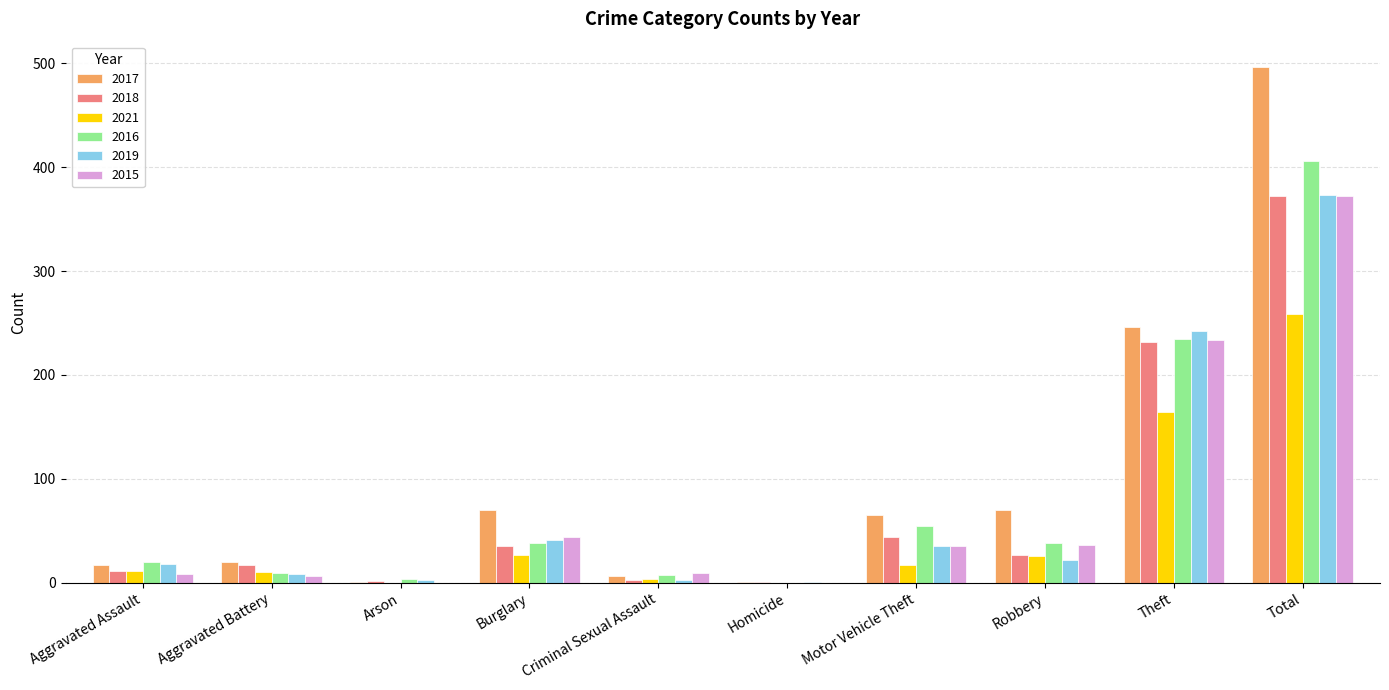

Where is 2018 nearest to the value 186?

Theft